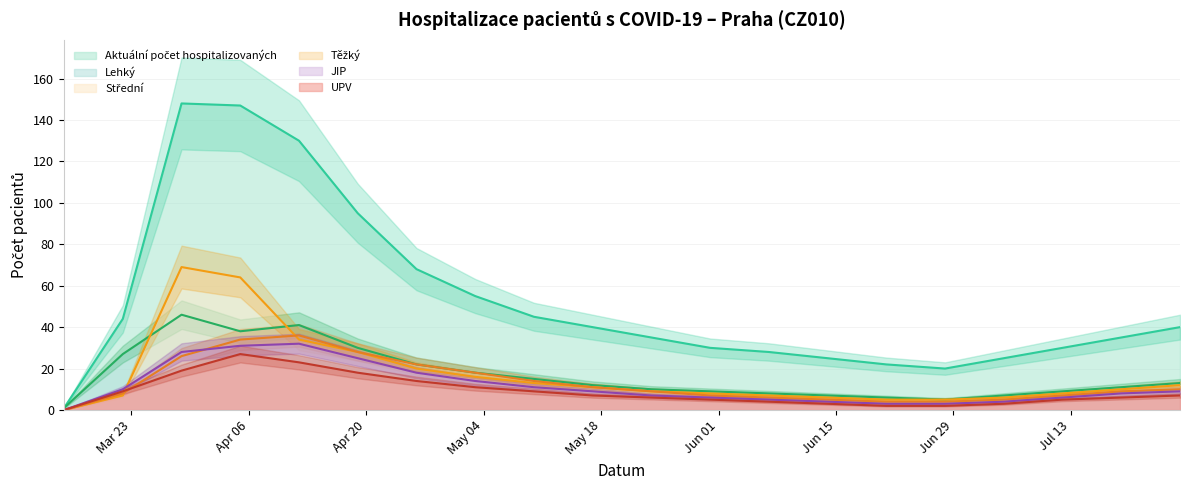

How many interior local valleys does the Lehký series have?

2